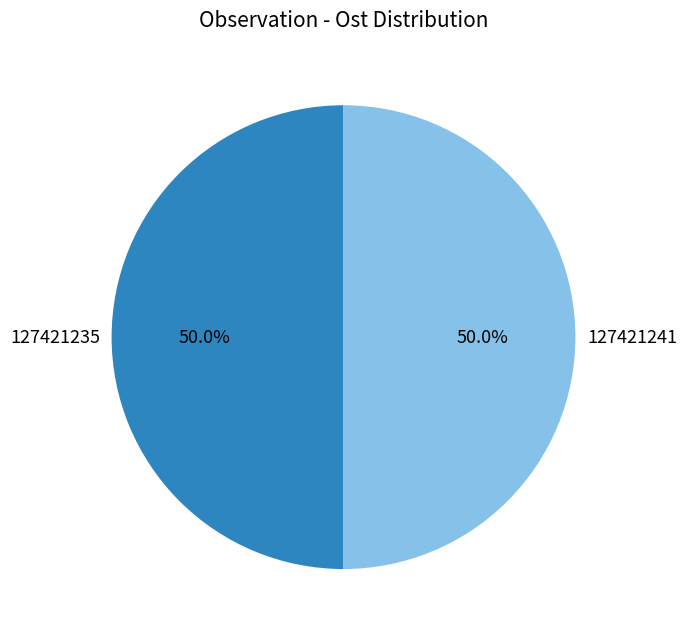

Combined, do 127421241 and 127421235 account for over 50%?

Yes